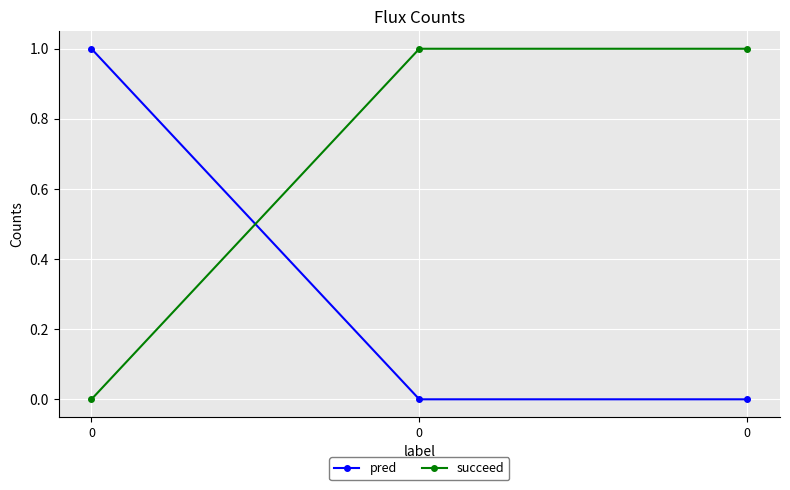

Count the succeed values in the range 0 to 1.

3